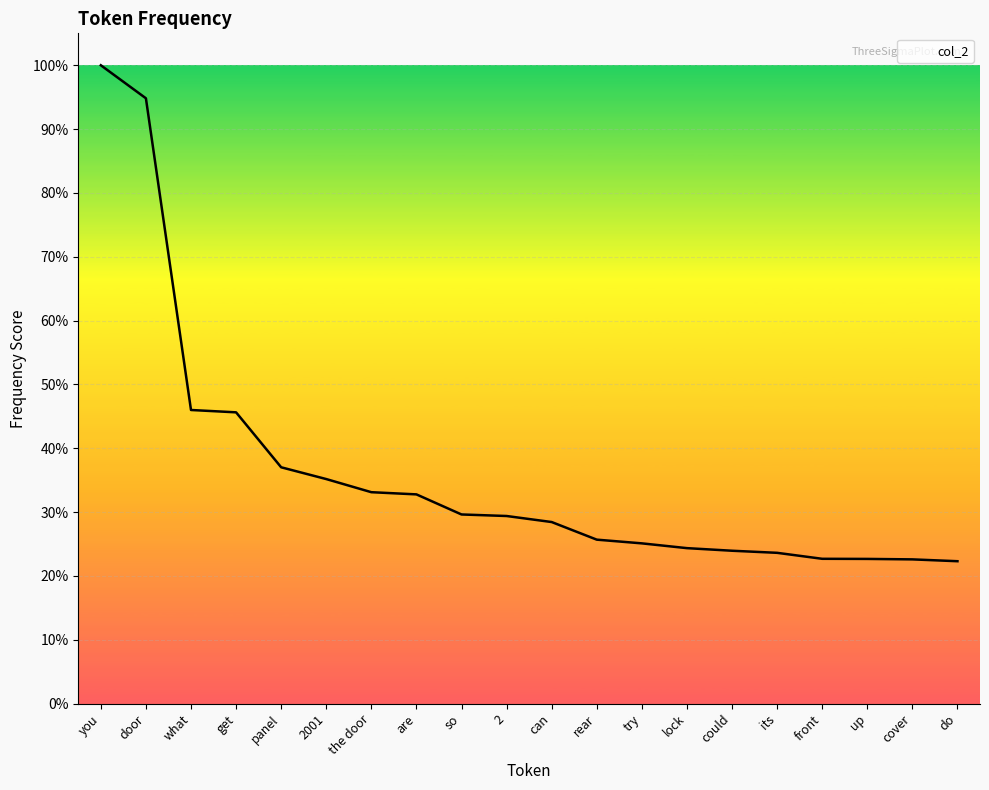

What is the ratio of the value at 2001 to the value at 2?

1.2